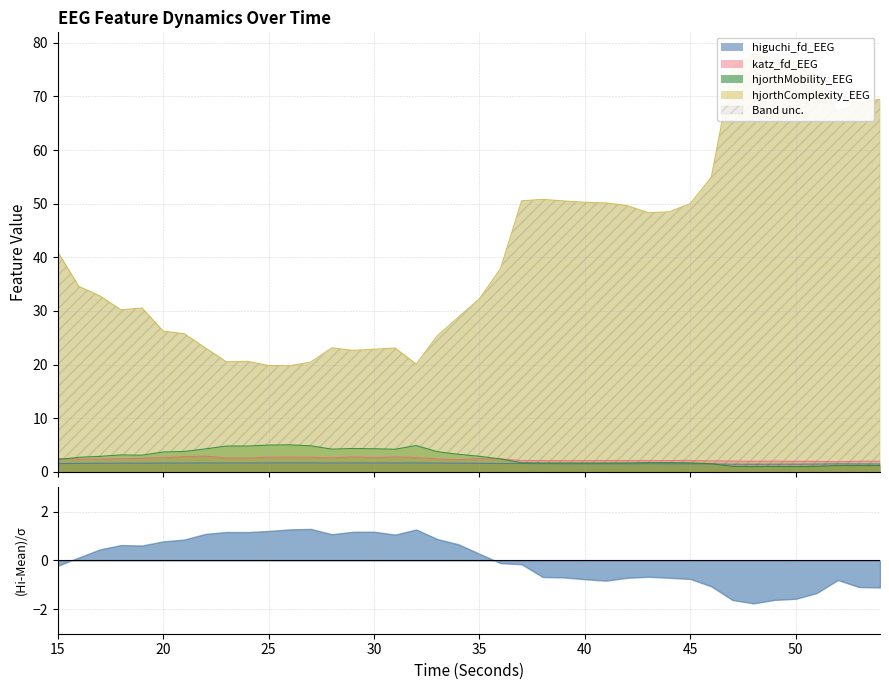

How many intersections are there between katz_fd_EEG and hjorthMobility_EEG?

2